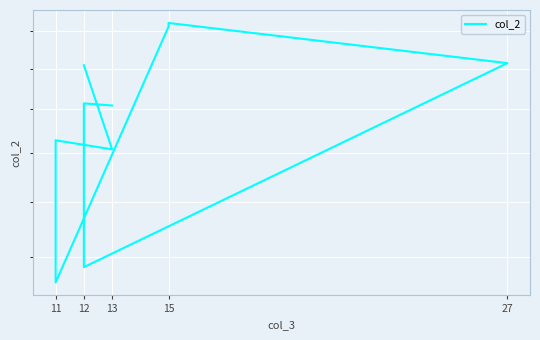

What is the label of the 12th point from the right?

12